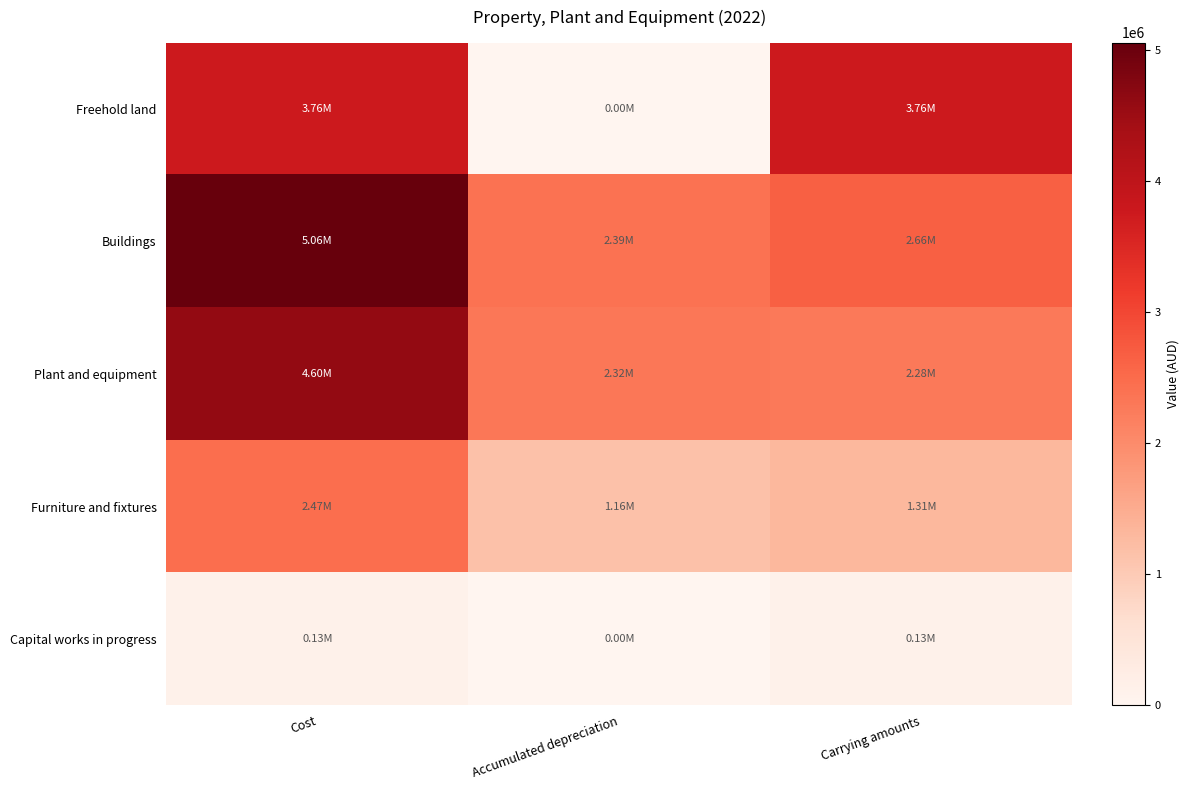

Reading right to left, list all the values displayed in this chart.

Freehold land: Carrying amounts=3756486	Accumulated depreciation=0	Cost=3756486
Buildings: Carrying amounts=2663806	Accumulated depreciation=2392768	Cost=5056574
Plant and equipment: Carrying amounts=2280642	Accumulated depreciation=2319803	Cost=4600445
Furniture and fixtures: Carrying amounts=1312301	Accumulated depreciation=1156508	Cost=2468809
Capital works in progress: Carrying amounts=129023	Accumulated depreciation=0	Cost=129023